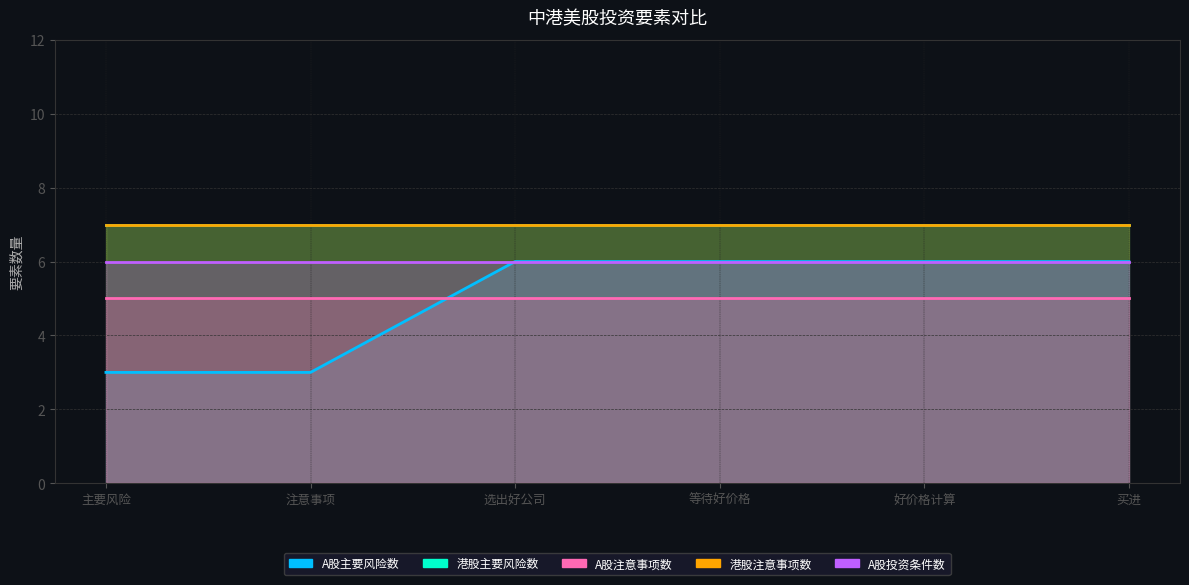

What is the minimum value shown in the chart?

3